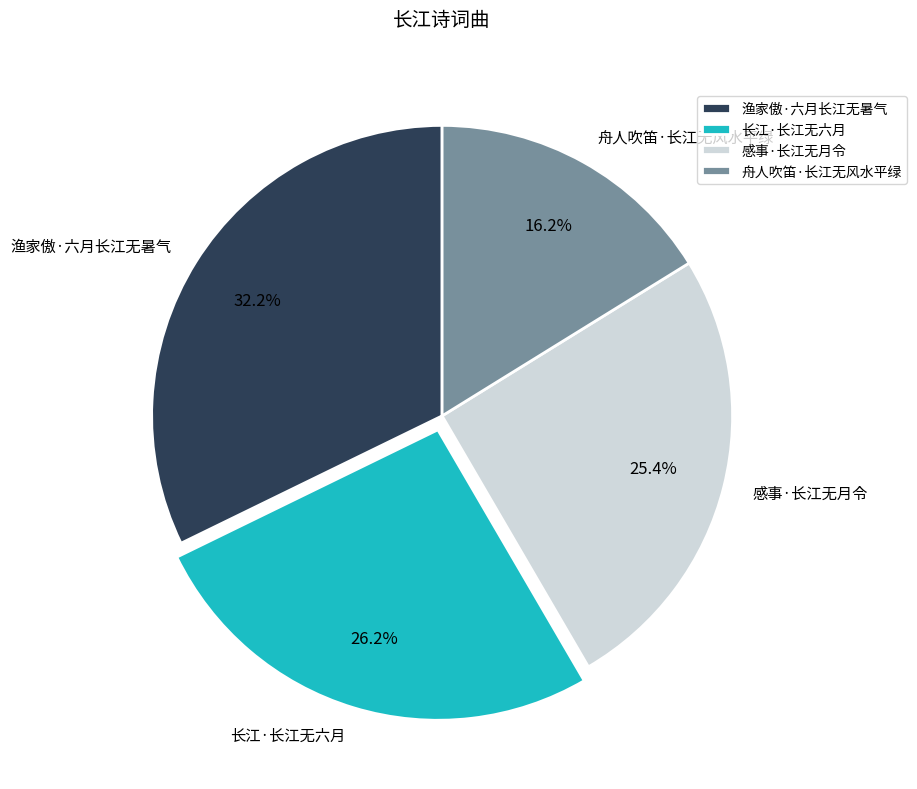

Do 长江·长江无六月 and 舟人吹笛·长江无风水平绿 together represent more than half of the pie?

No